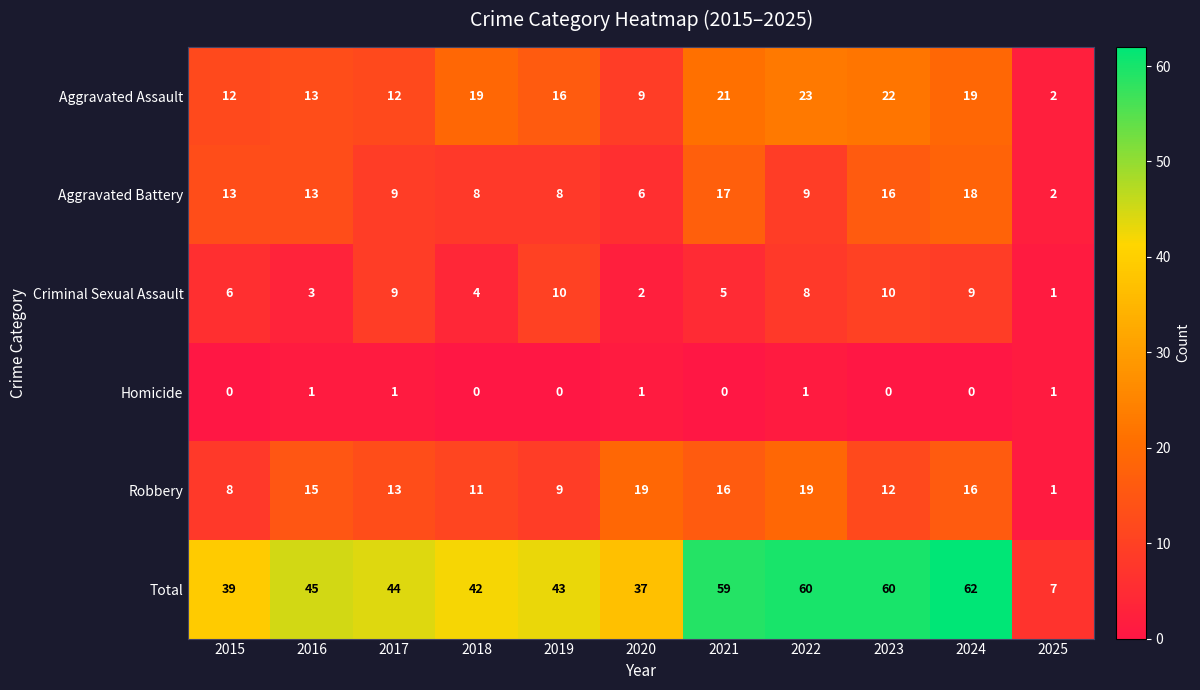

At how many categories does at least one series exceed 48?

4